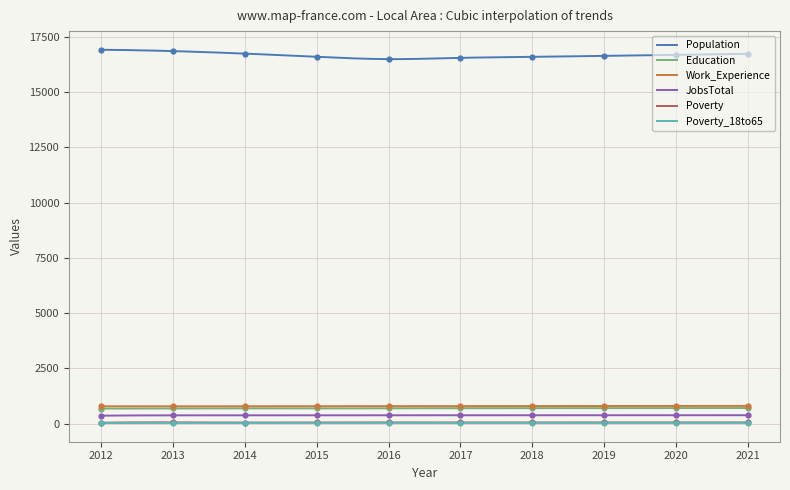

What is the total value across all series at 2020?

18641